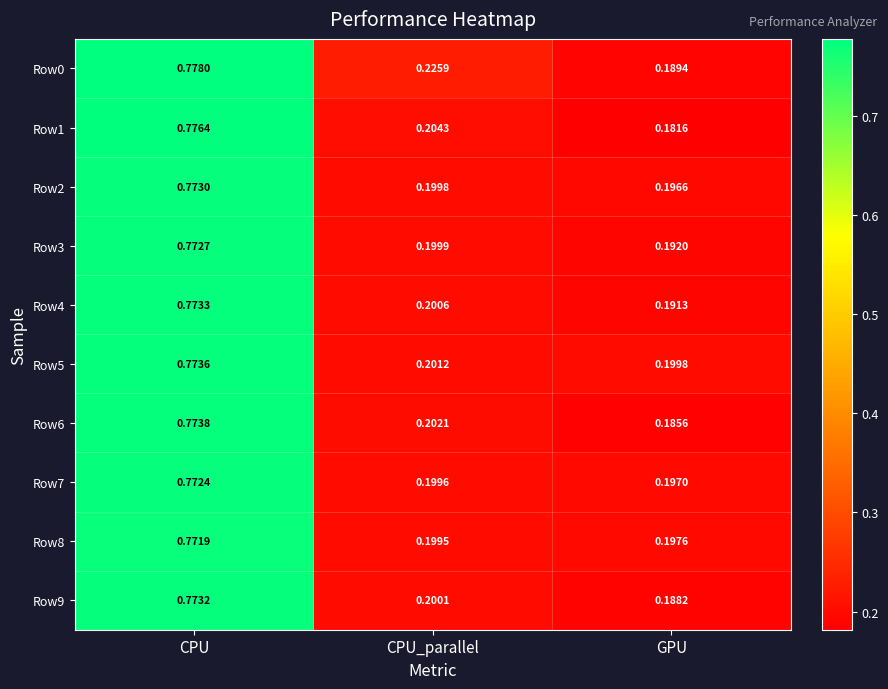

At how many categories does at least one series exceed 0?

3